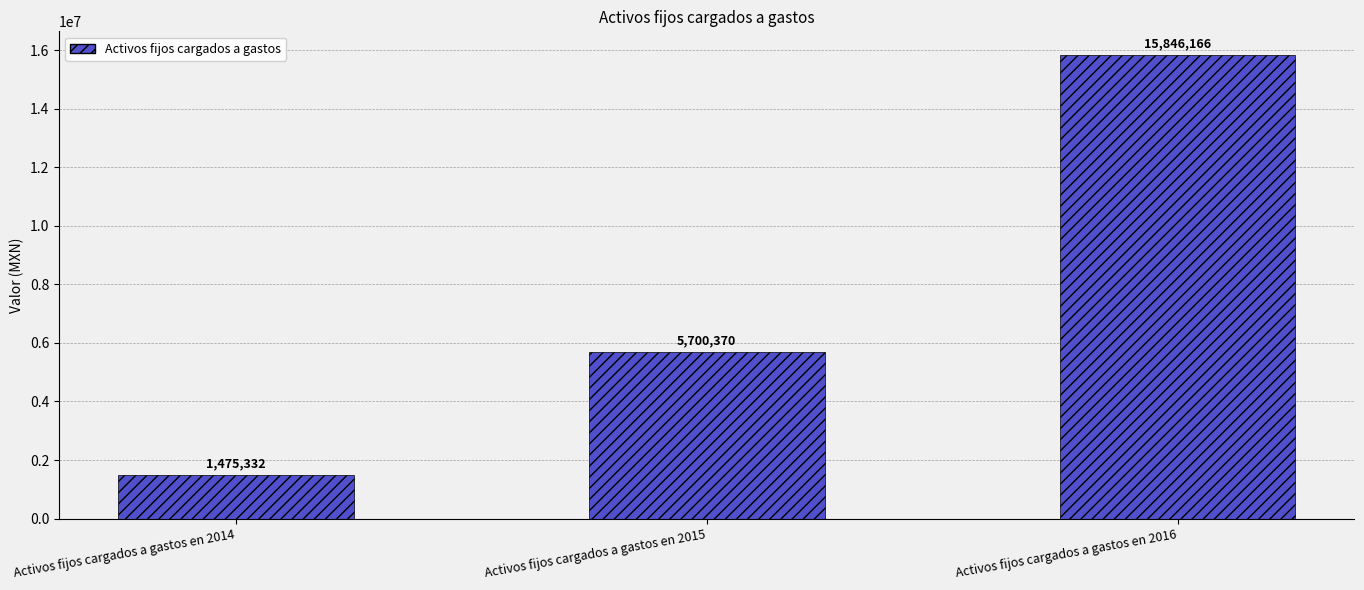

Does the chart contain stacked bars?

No